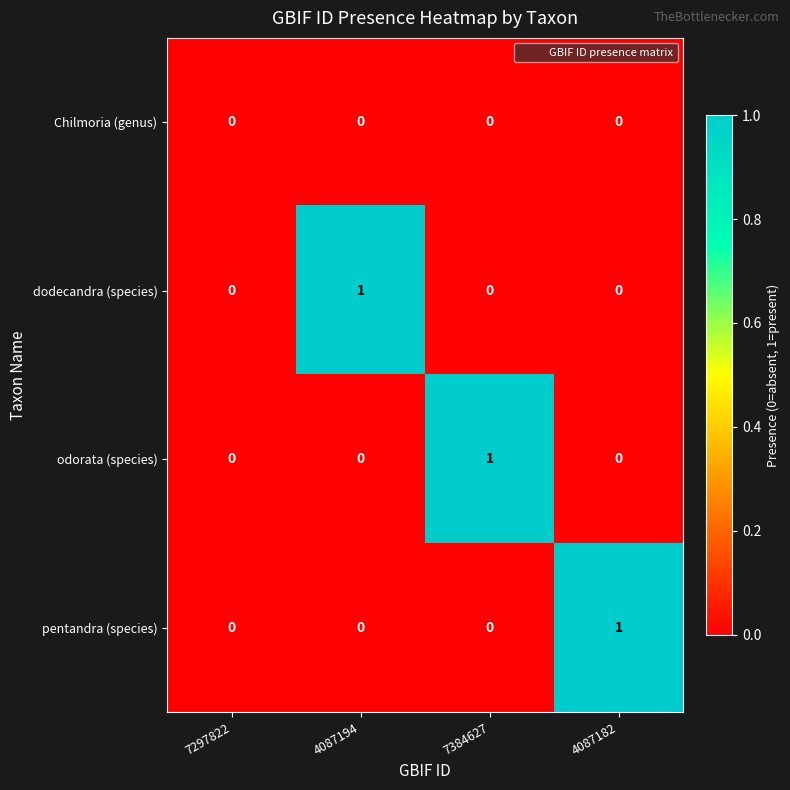

Which category has the highest value in the dodecandra (species) series?

4087194